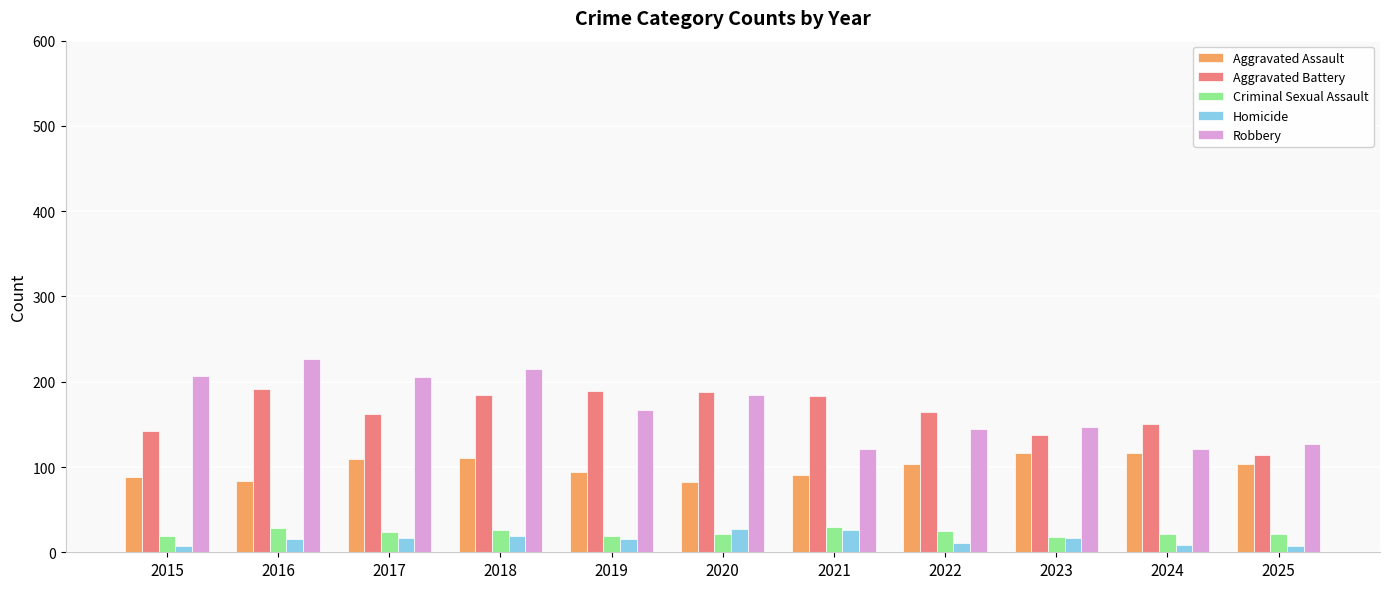

What is the sum of the Aggravated Assault values at 2019 and 2018?

205